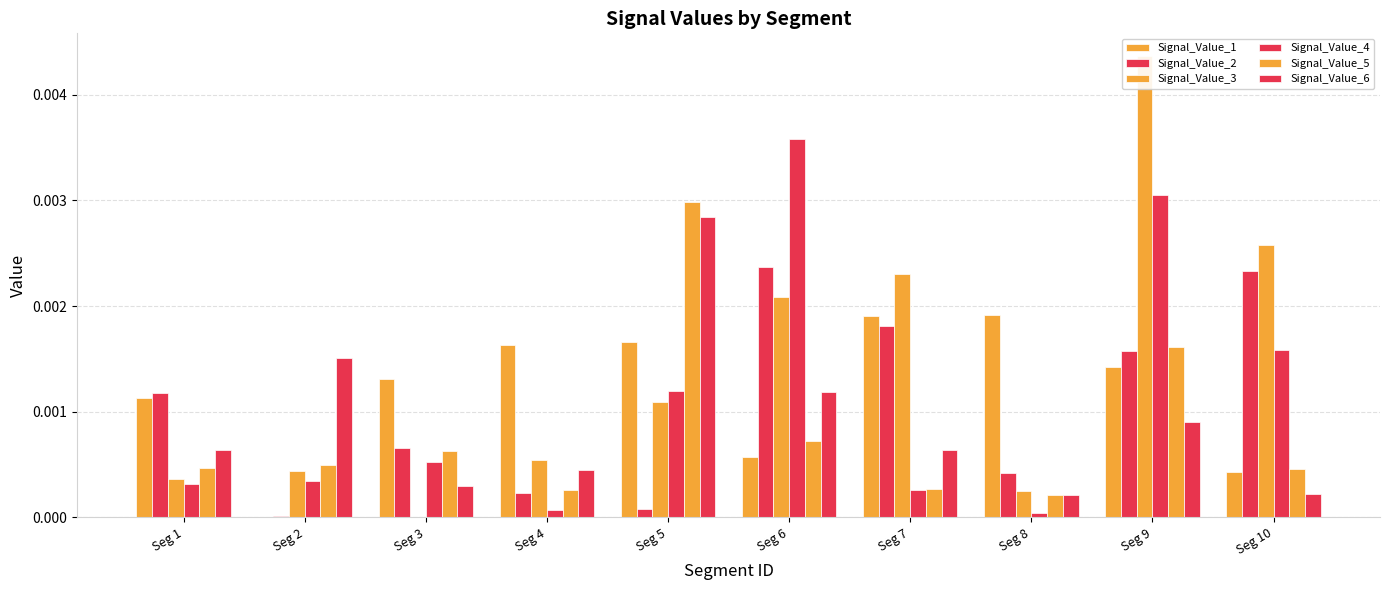

Is the value of Signal_Value_1 at Seg 6 greater than the value of Signal_Value_5 at Seg 4?

Yes